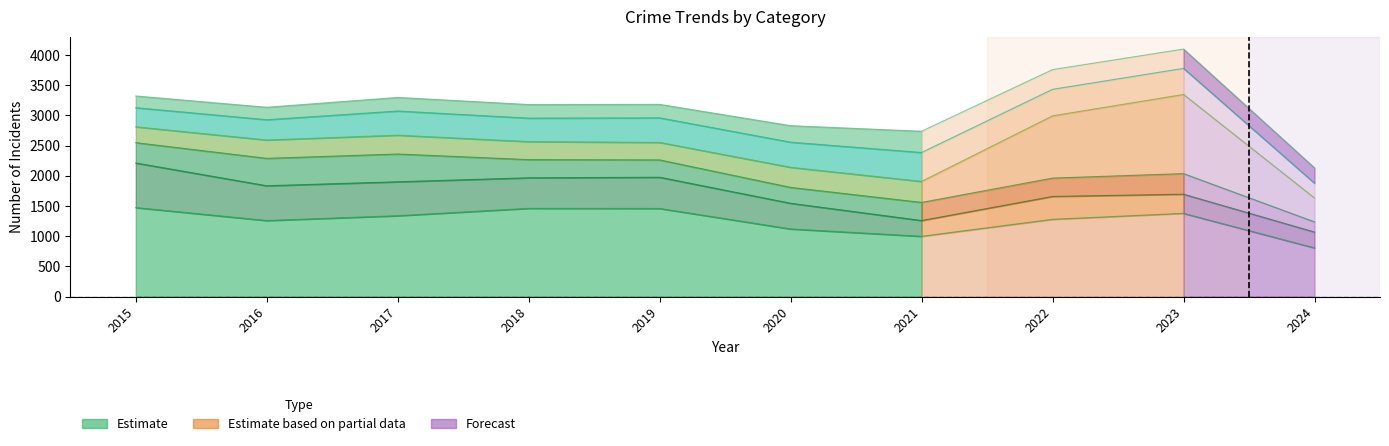

Where does the Robbery series first go above 2263?

2015